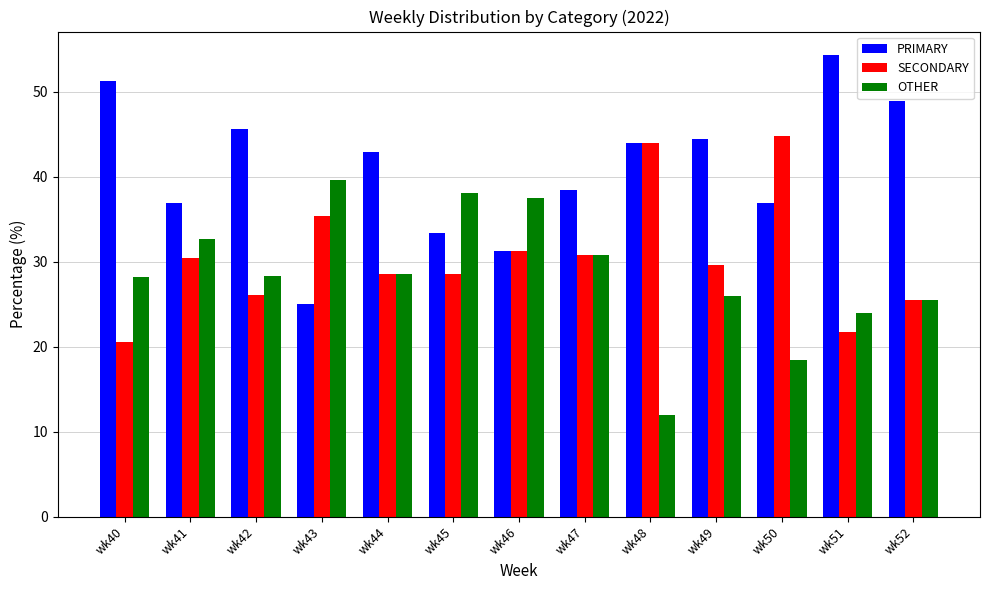

Read the PRIMARY value at wk44.

42.9